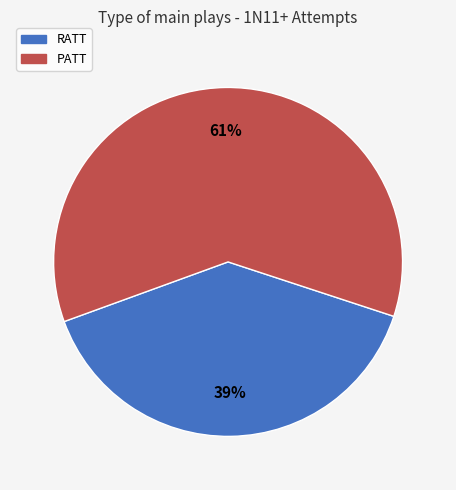

Rank the categories by value from highest to lowest.

PATT, RATT